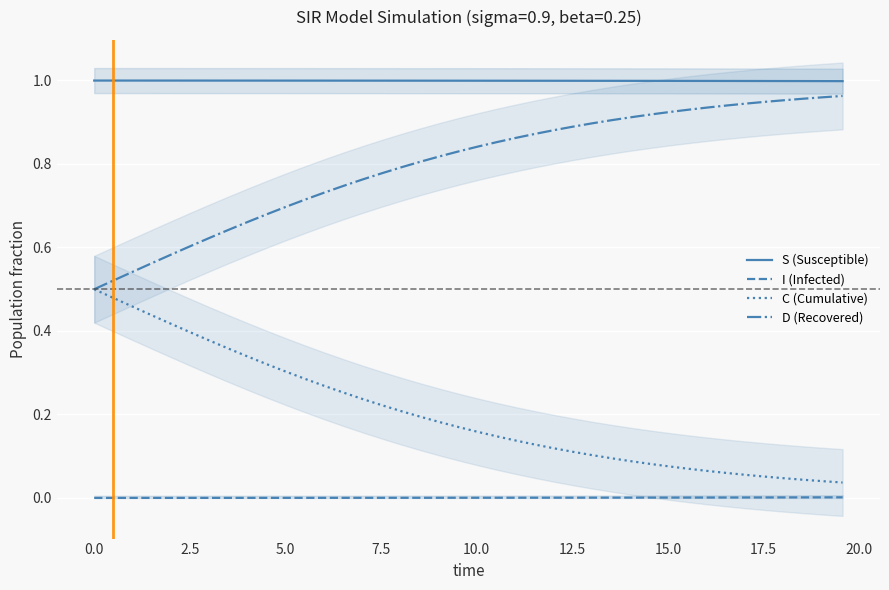

True or false: C (Cumulative) and S (Susceptible) cross at least once.

False